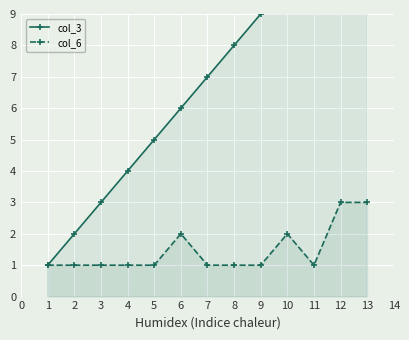

The value of col_6 at 12 is 3. True or false?

True